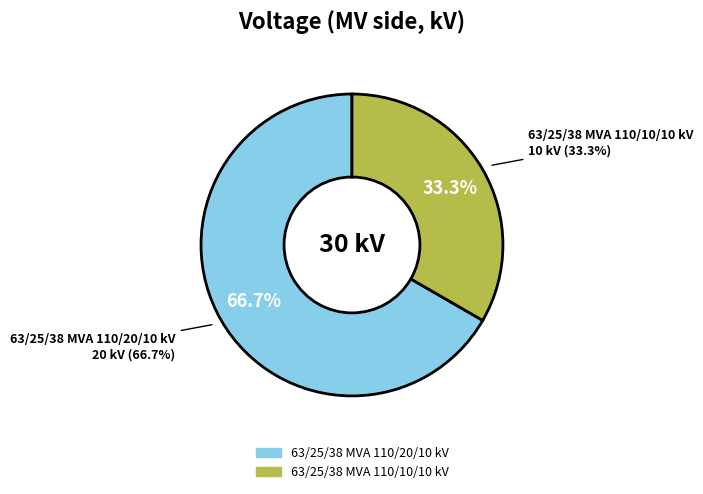

Is it true that 63/25/38 MVA 110/10/10 kV is 33% of the pie?

True